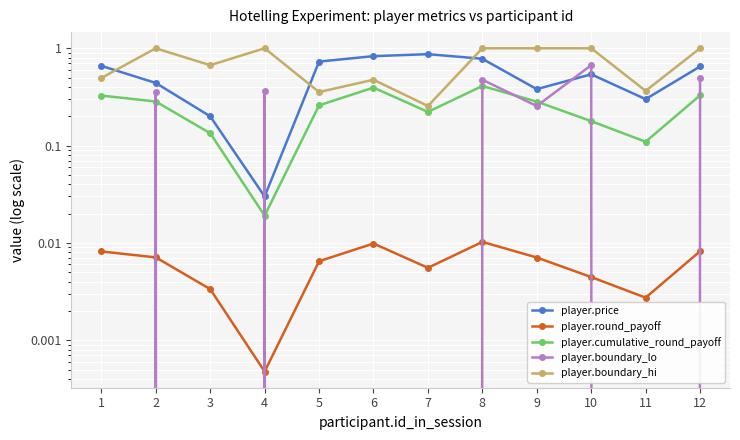

Where is the first local maximum for player.price?

7